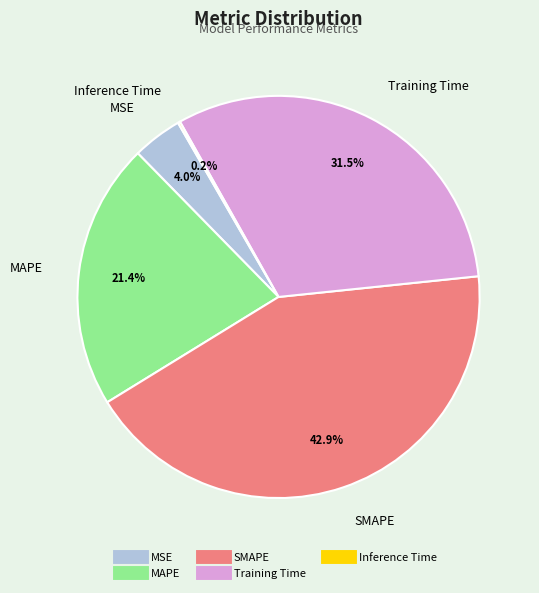

Does Training Time represent more than half of the total?

No